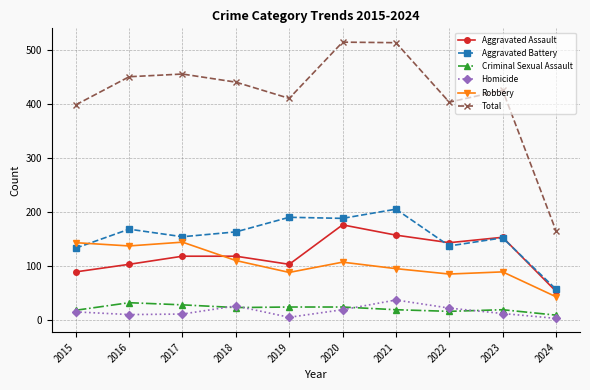

What is the average value of the Homicide series?

16